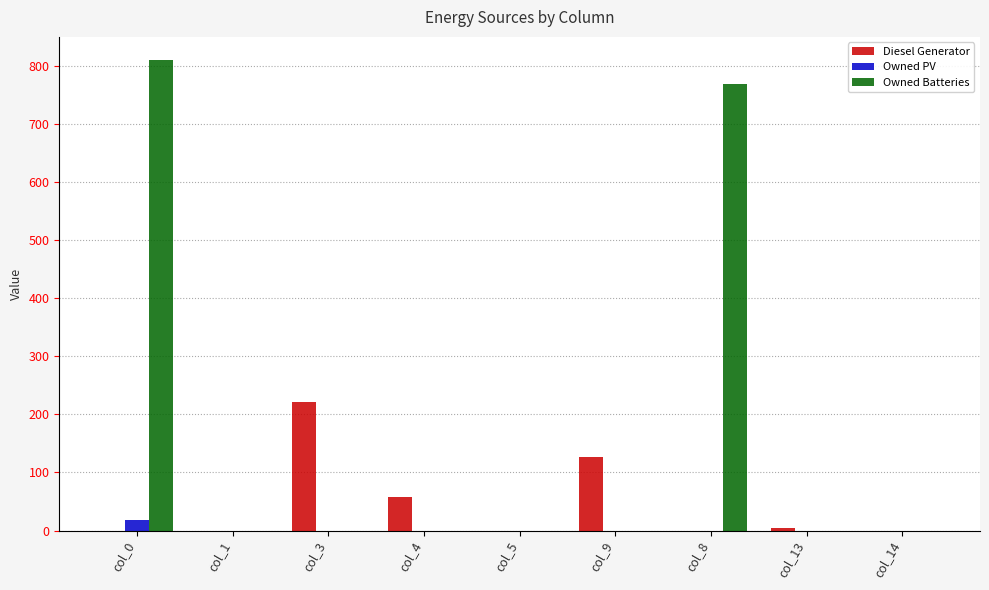

Are the bars horizontal?

No